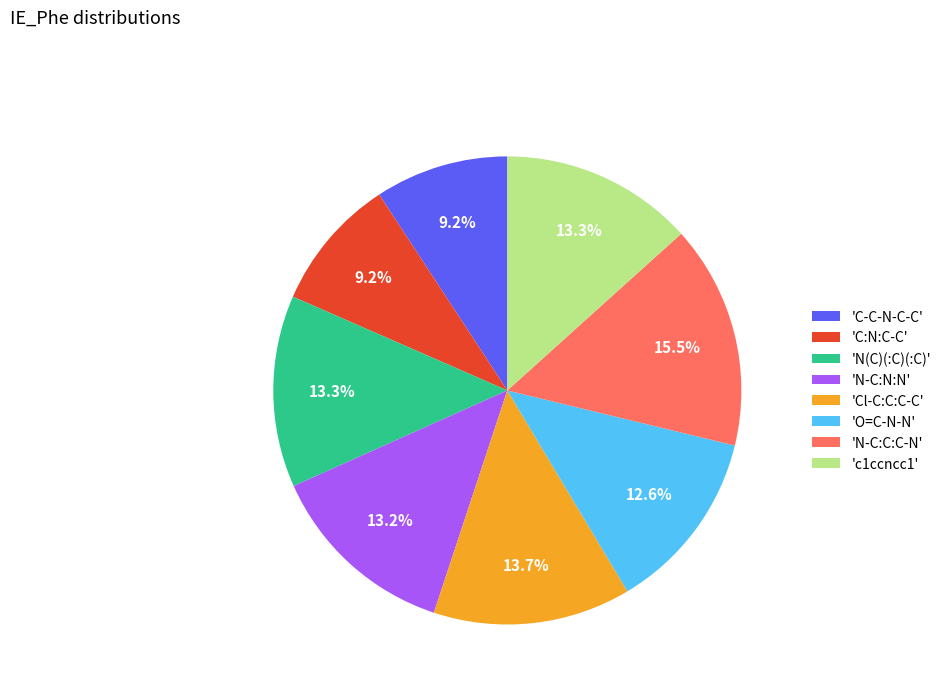

Do 'Cl-C:C:C-C' and 'C-C-N-C-C' together represent more than half of the pie?

No